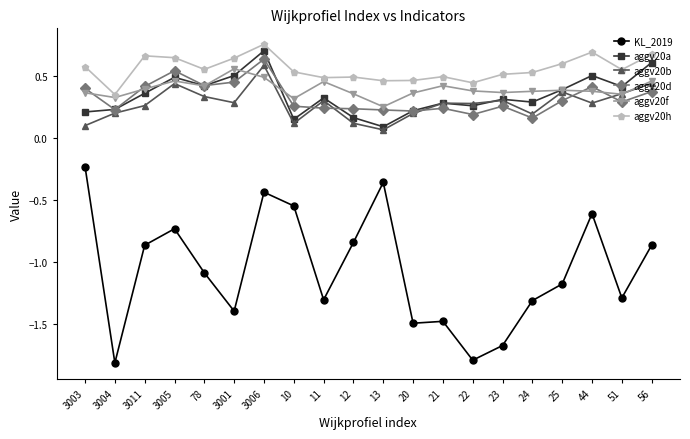

What position from the right is 78?

16